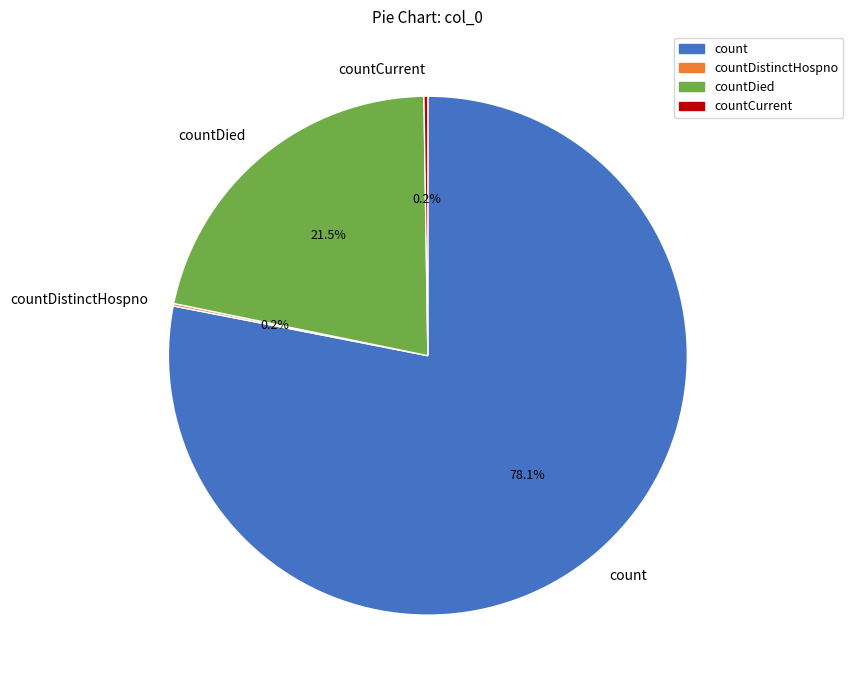

What percentage is NOT represented by countDied?

78.5%